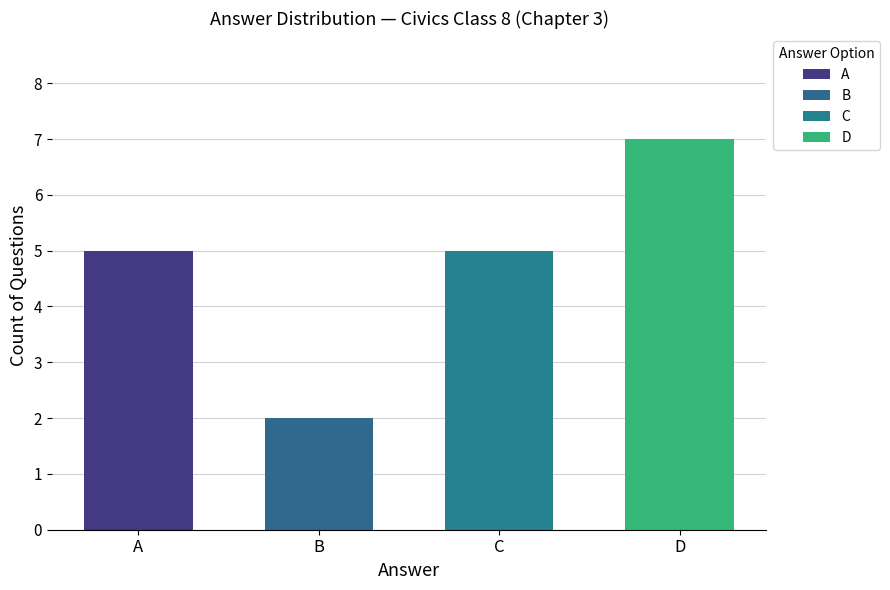

The chart shows a value of 5 at A. True or false?

True